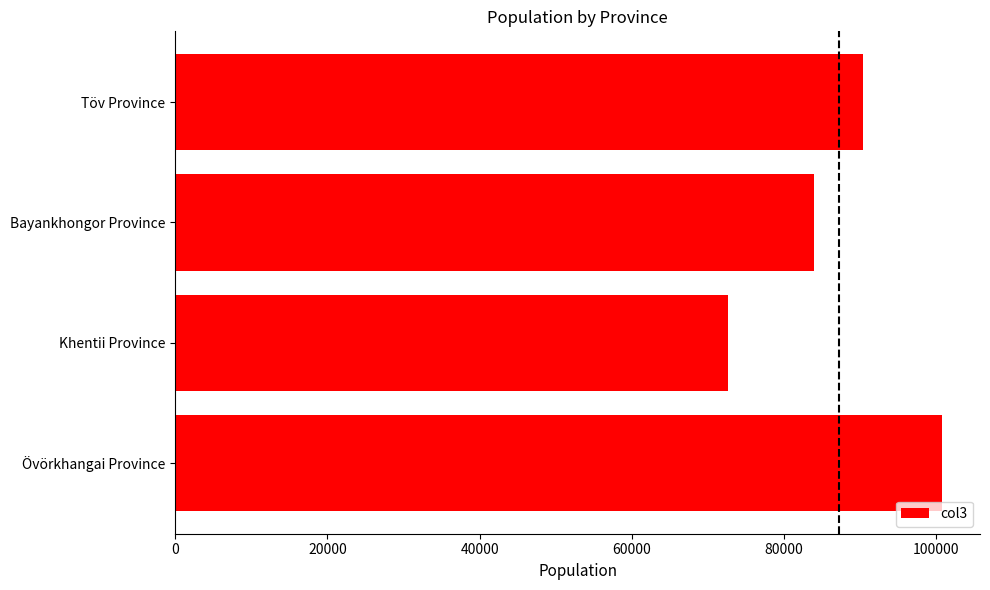

What is the sum of all values?

347697